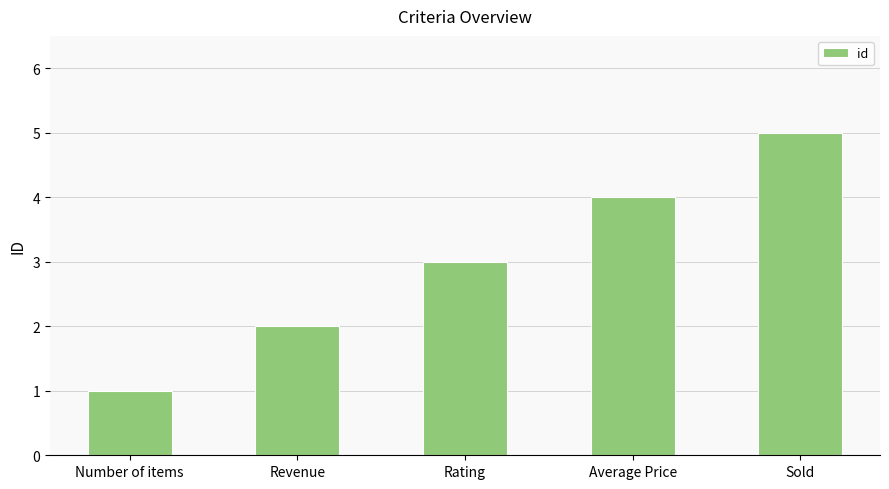

Which has a higher value, Revenue or Number of items?

Revenue